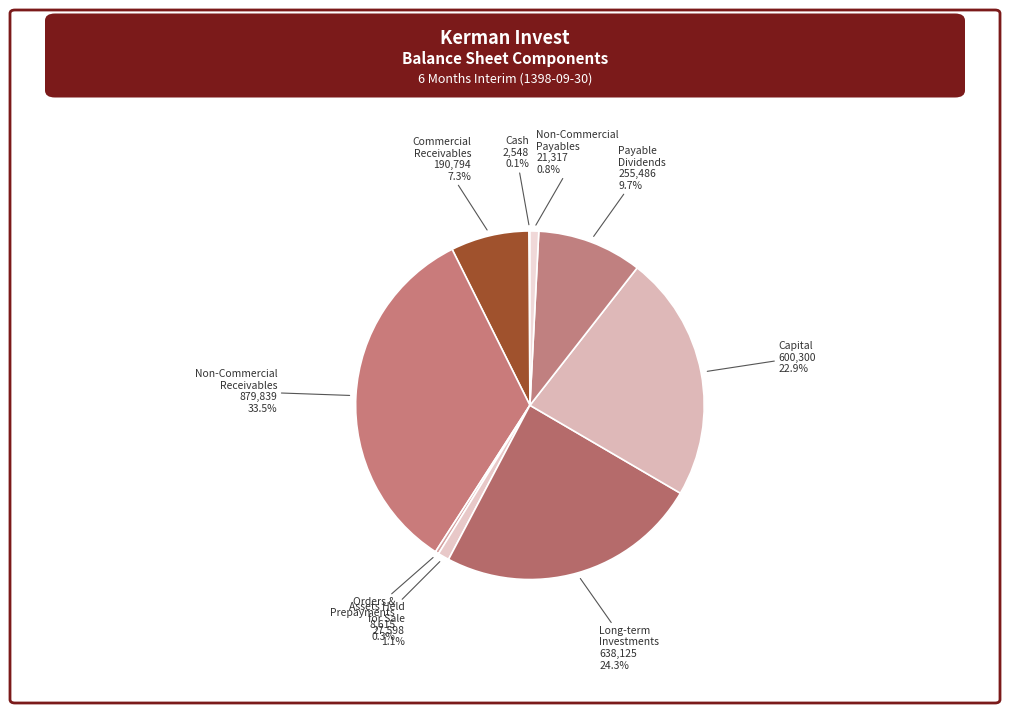

What is the smallest slice in the pie chart?

cash